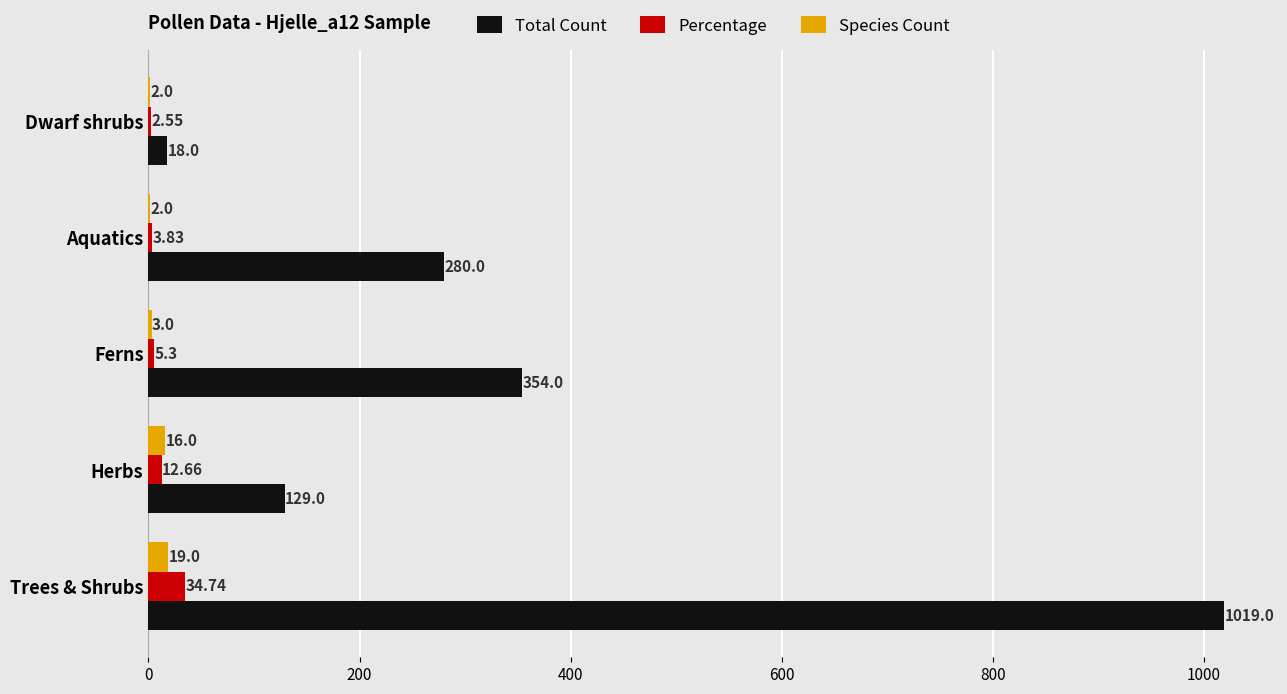

What is the sum of the Species Count values at Aquatics and Trees & Shrubs?

21.0